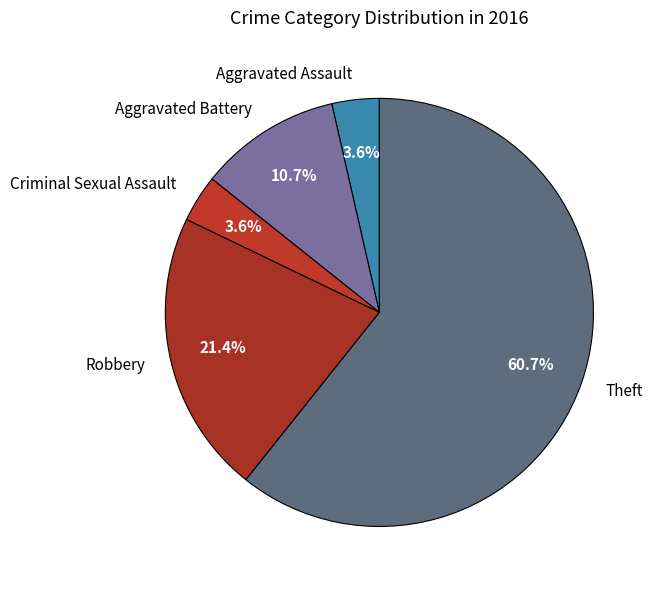

Between Robbery and Theft, which is larger?

Theft